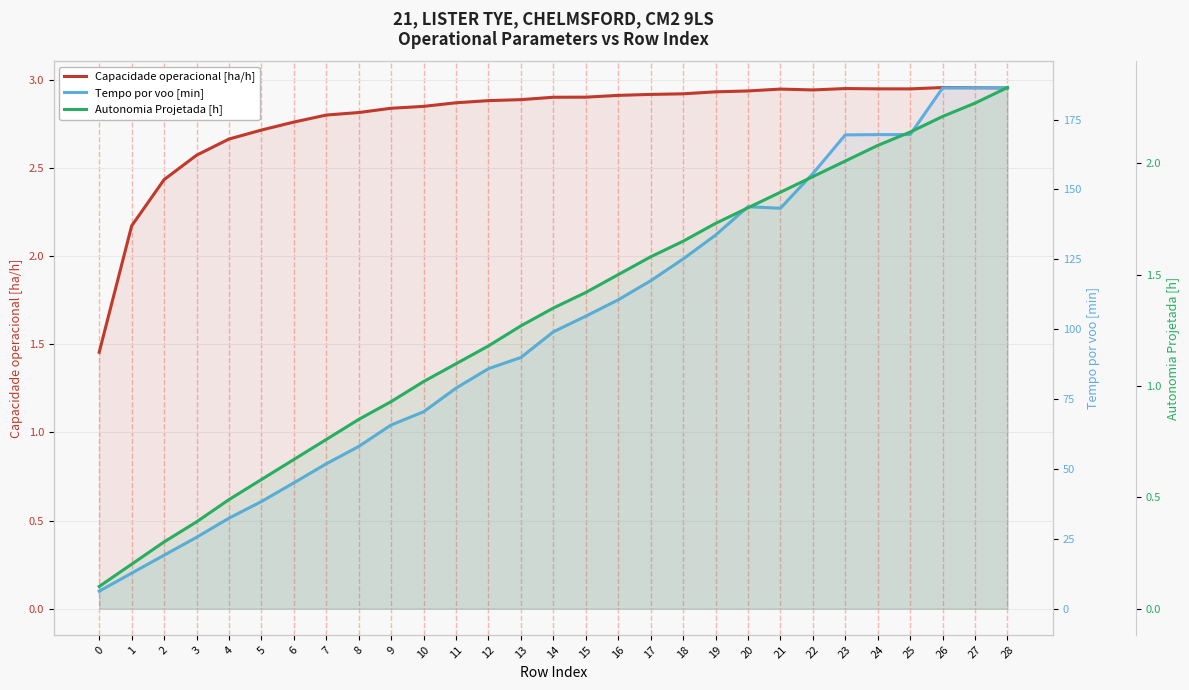

True or false: Tempo por voo [min] and Autonomia Projetada [h] cross at least once.

False